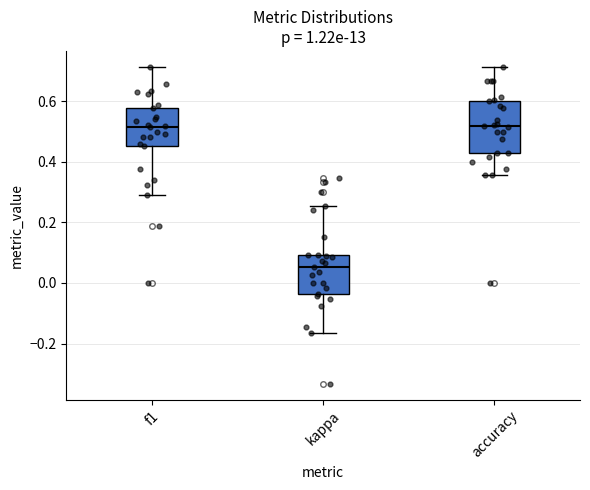

Reading left to right, read every box against the y-axis: the position of its median line, the range the box covers, and the ends of its whiskers. The values are not printed on the chart, so give them approximately, as read against the axis.

f1: median 0.52, box 0.46 to 0.58, whiskers 0.30 to 0.72
kappa: median 0.06, box -0.04 to 0.10, whiskers -0.16 to 0.26
accuracy: median 0.52, box 0.42 to 0.60, whiskers 0.36 to 0.72